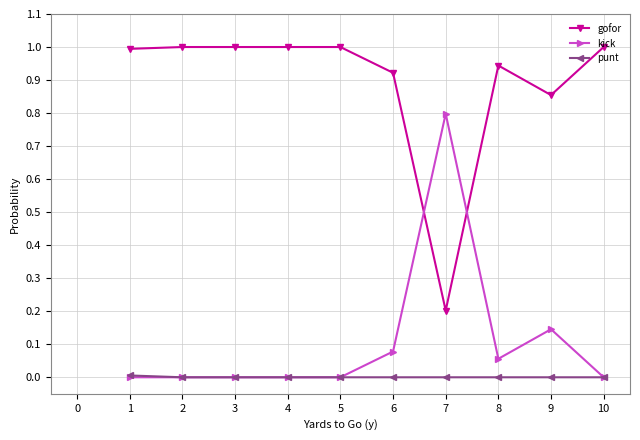

Which series has the largest total across all categories?

gofor